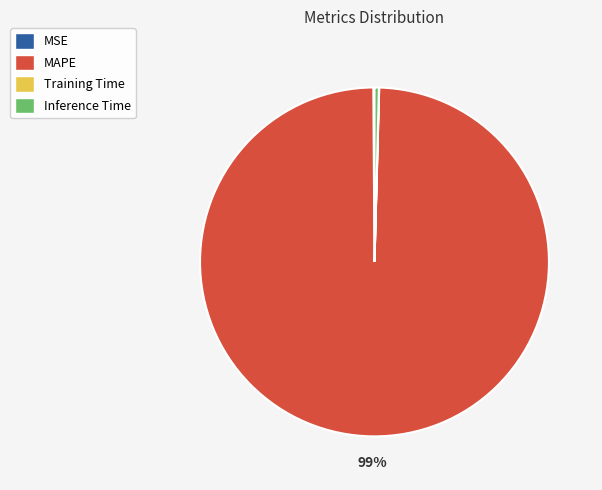

To the nearest percent, what is the average slice percentage?

25%